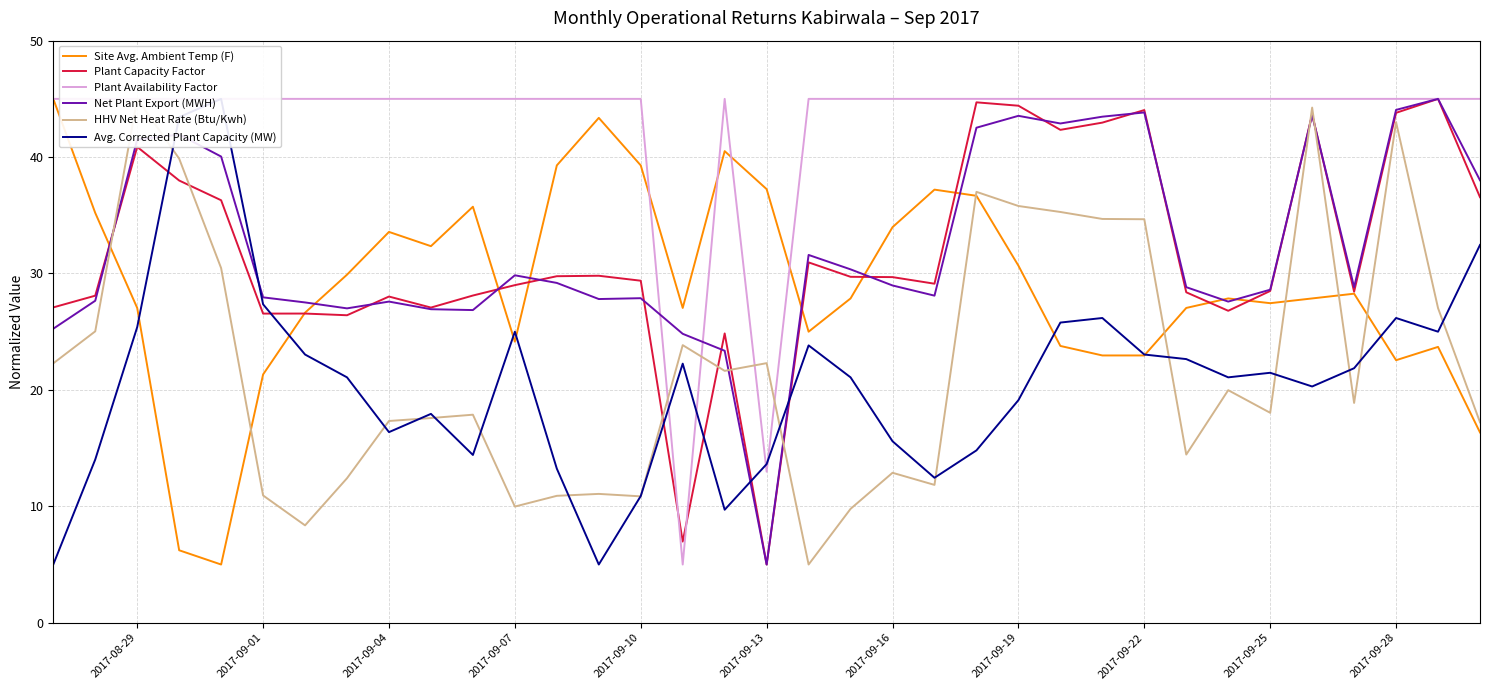

The Site Avg. Ambient Temp (F) series shows 11.8 at 2017-09-07. True or false?

False